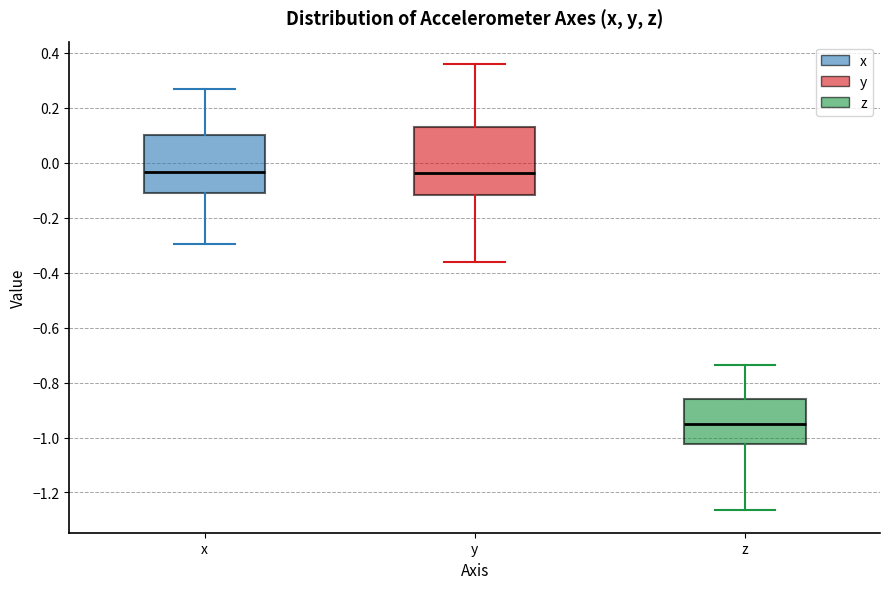

Reading left to right, read every box against the y-axis: the position of its median line, the range the box covers, and the ends of its whiskers. The values are not printed on the chart, so give them approximately, as read against the axis.

x: median -0.04, box -0.12 to 0.10, whiskers -0.30 to 0.26
y: median -0.04, box -0.12 to 0.12, whiskers -0.36 to 0.36
z: median -0.96, box -1.02 to -0.86, whiskers -1.26 to -0.74